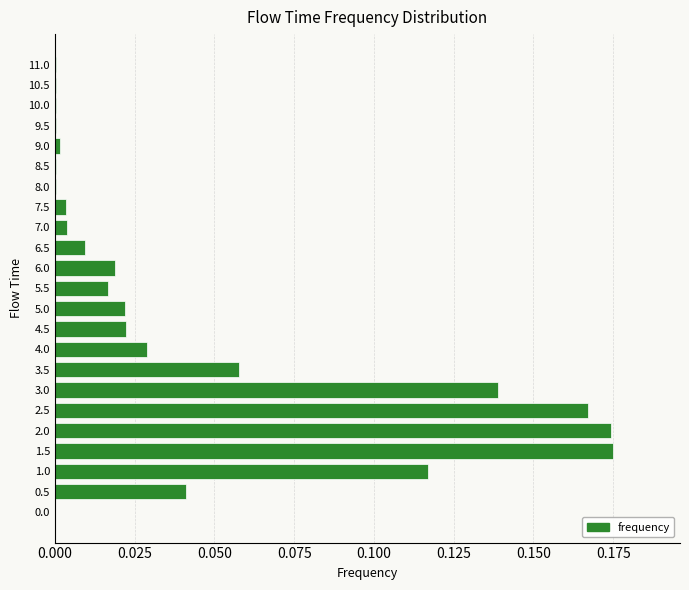

How many data points does each series have?

23